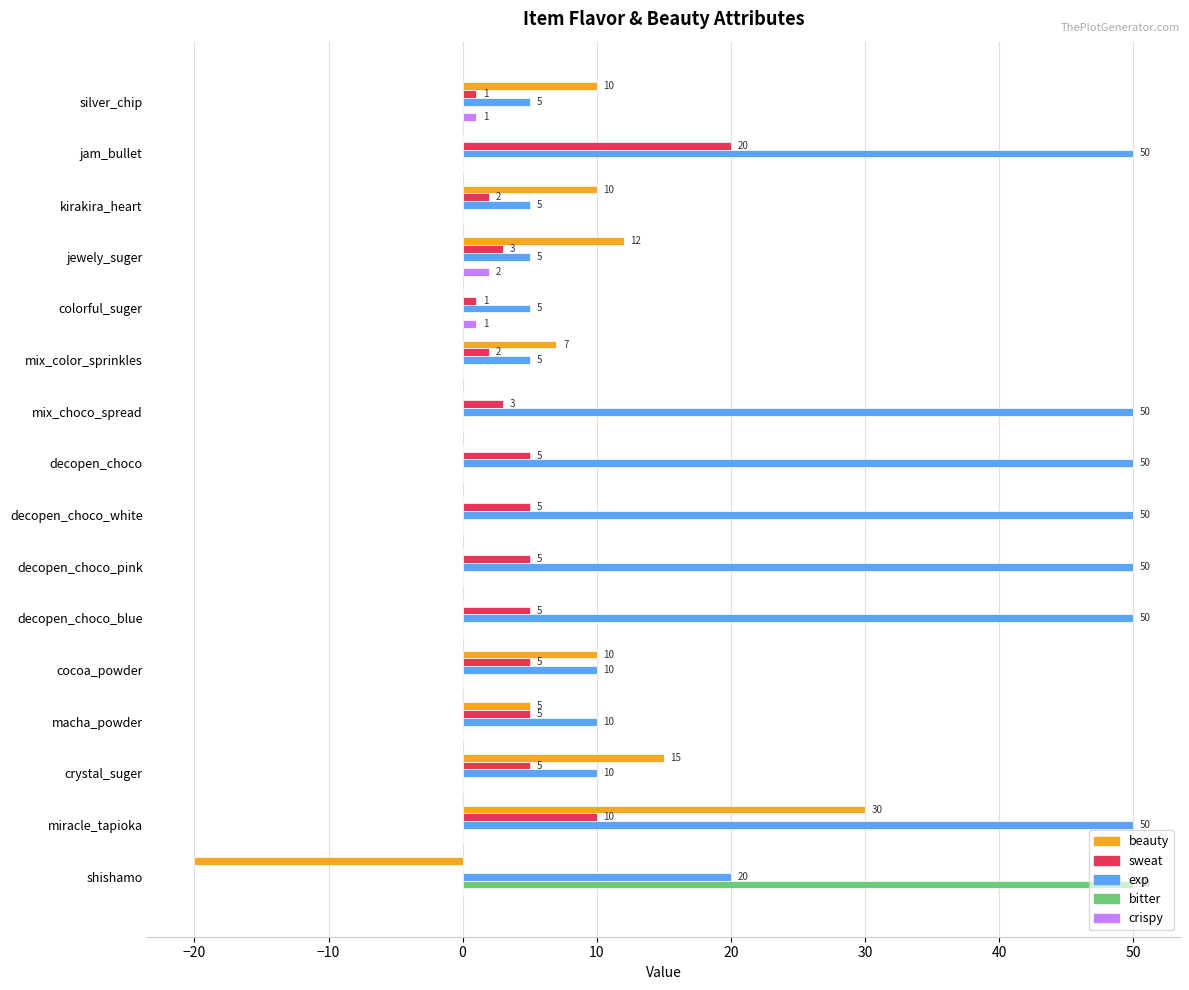

Count the number of categories in the chart.

16